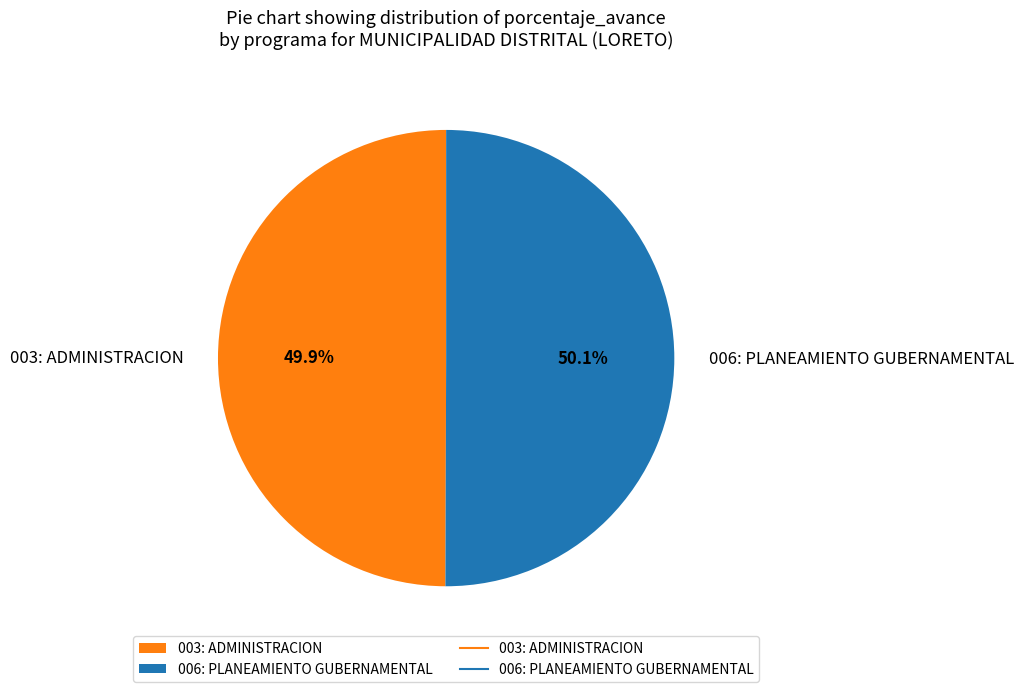

To the nearest percent, what portion does 006: PLANEAMIENTO GUBERNAMENTAL represent?

50%